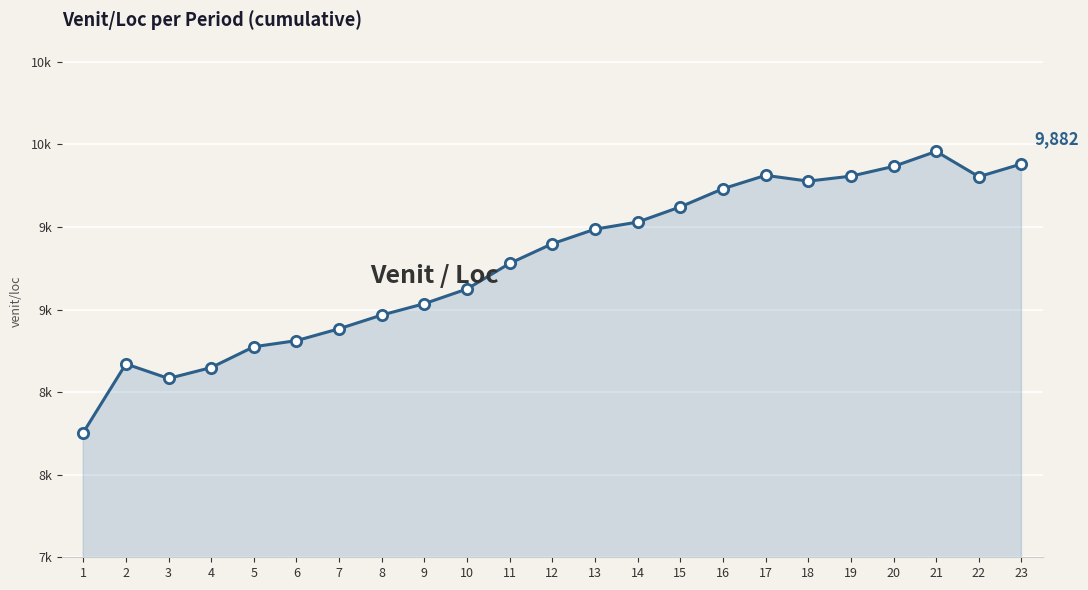

What is the change in value from 4 to 21?

+1309